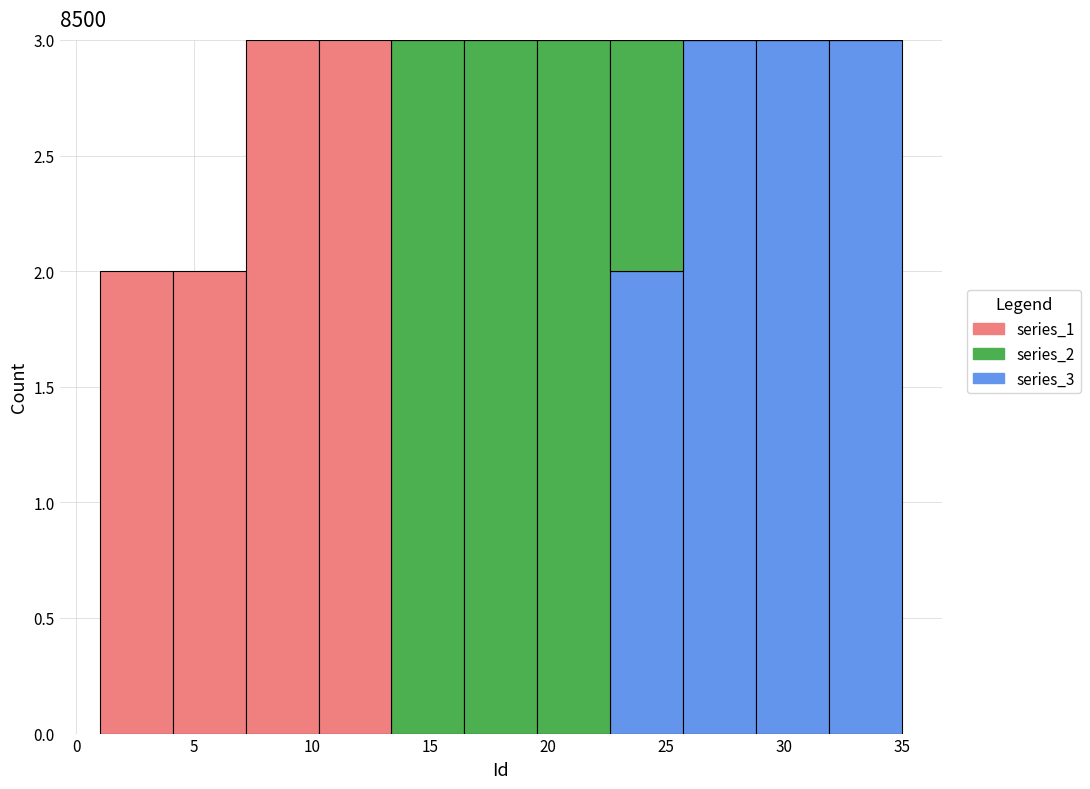

Reading left to right, transcribe this chart: for each stacked bar, give the range it covers on the x-axis and its total height. Neither the bar edges nor the heights are printed on the chart, so give them approximately, as read against the axes.

1.0 to 4.0: 2
4.0 to 7.0: 2
7.0 to 10.5: 3
10.5 to 13.5: 3
13.5 to 16.5: 3
16.5 to 19.5: 3
19.5 to 22.5: 3
22.5 to 25.5: 3
25.5 to 29.0: 3
29.0 to 32.0: 3
32.0 to 35.0: 3